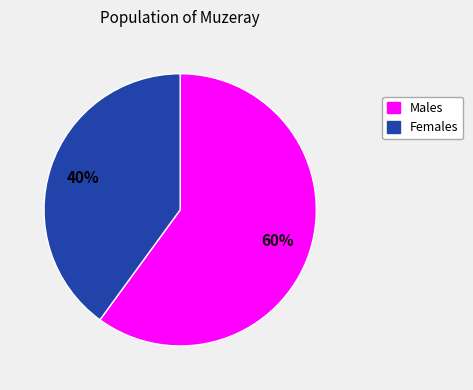

Count the number of slices in the pie.

2